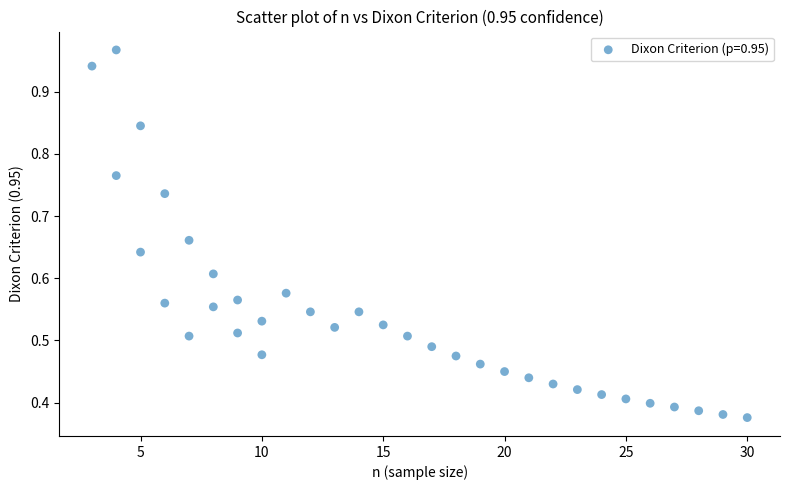

What is the range of X values (max minus min)?

27.0